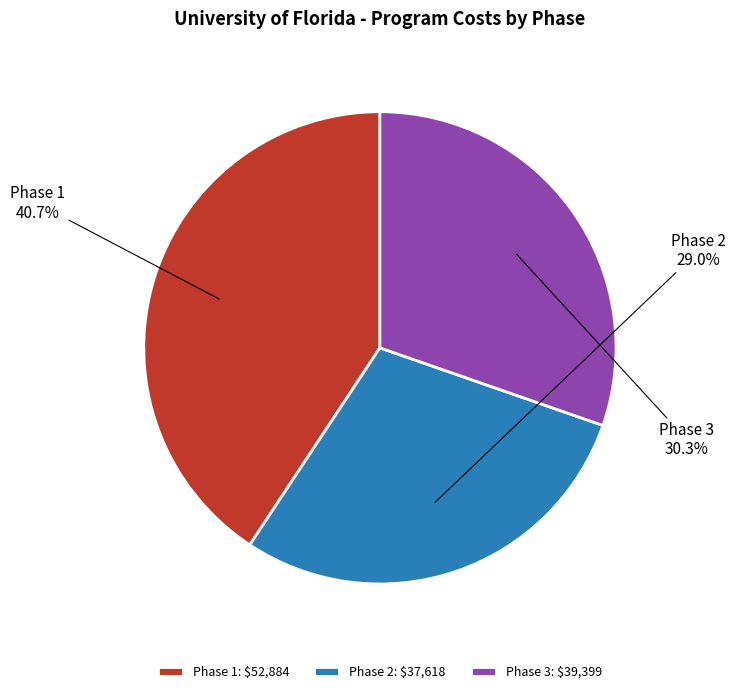

Which slice is the largest?

Phase 1